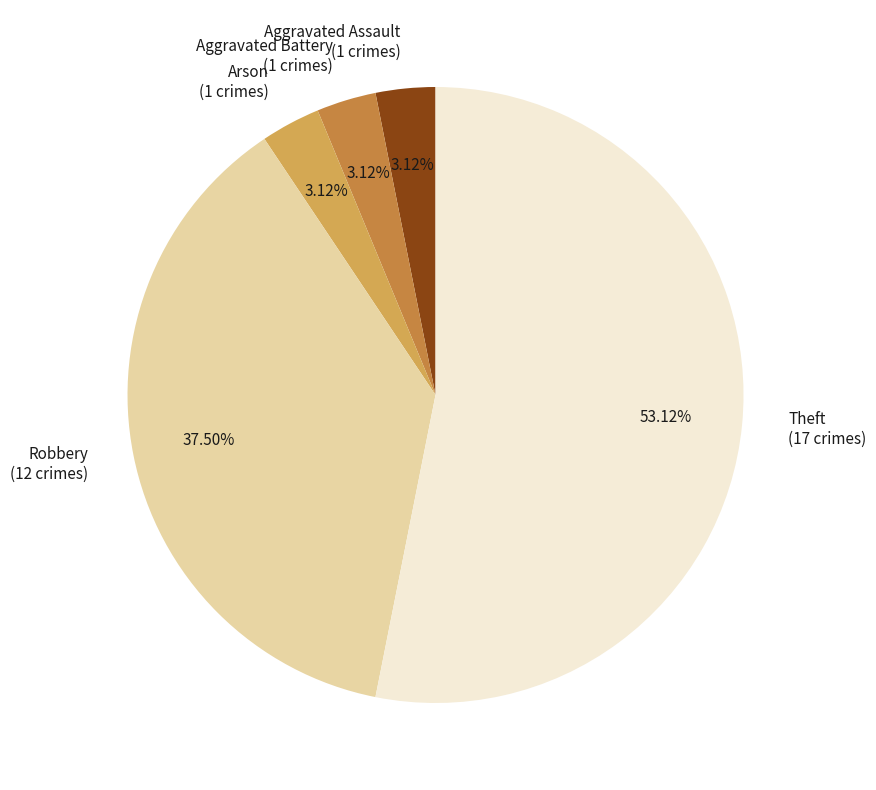

To the nearest percent, what is the difference between the largest and smallest slice percentages?

50%